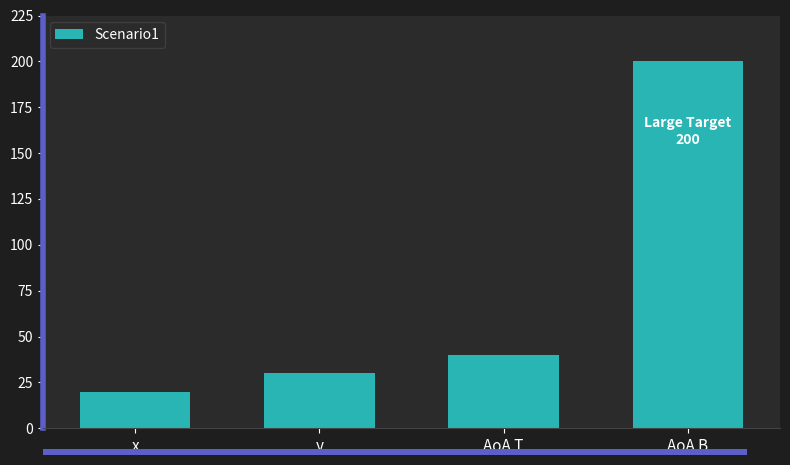

Reading right to left, list all the values displayed in this chart.

AoA B=200	AoA T=40	y=30	x=20